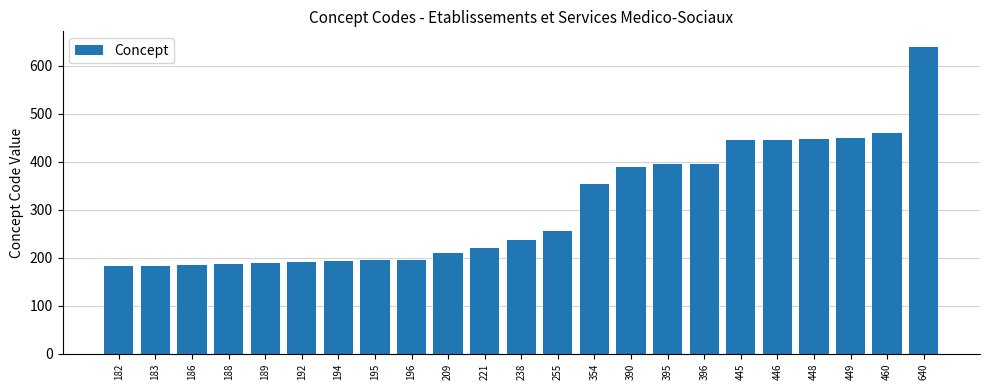

True or false: the data shows 196 at 196.

True